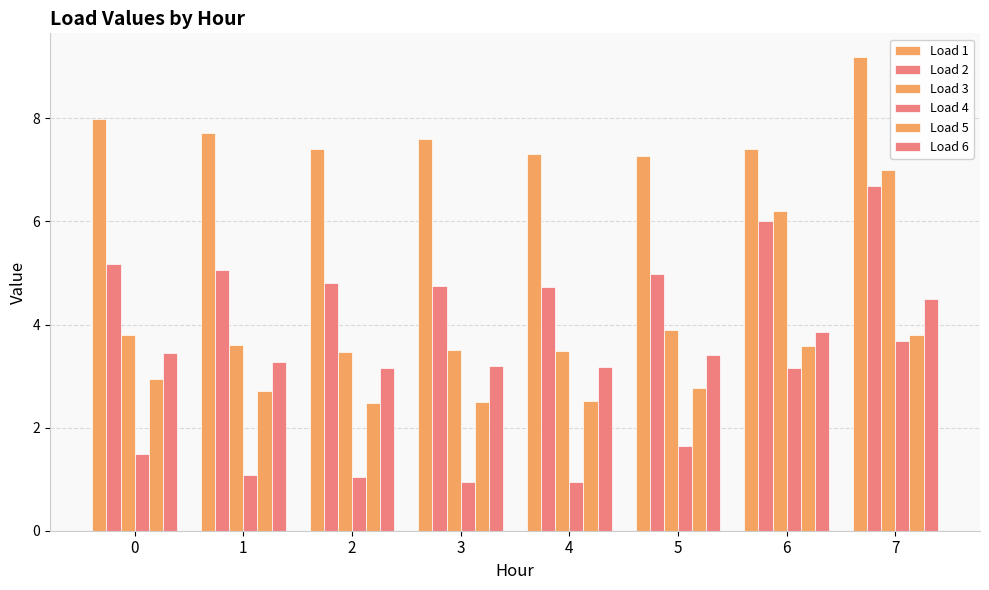

How many categories are shown in the chart?

8